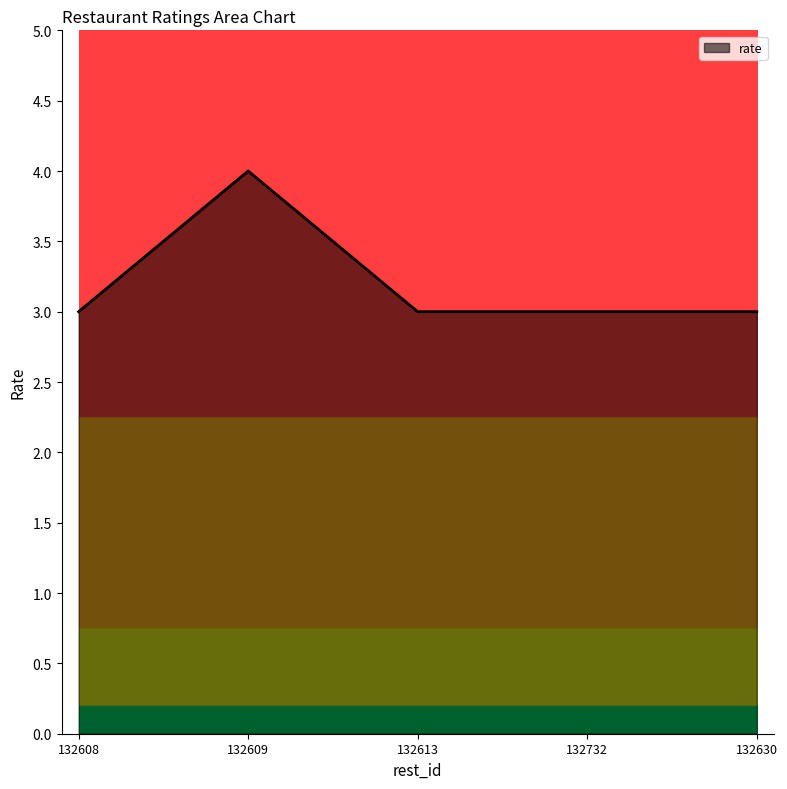

Between 132630 and 132609, which is larger?

132609